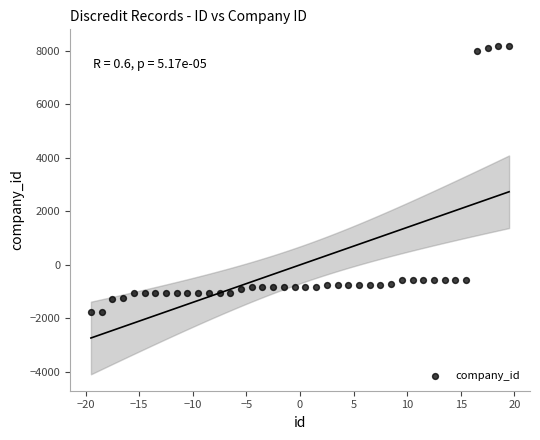

What is the range of Y values (max minus min)?

9945.0